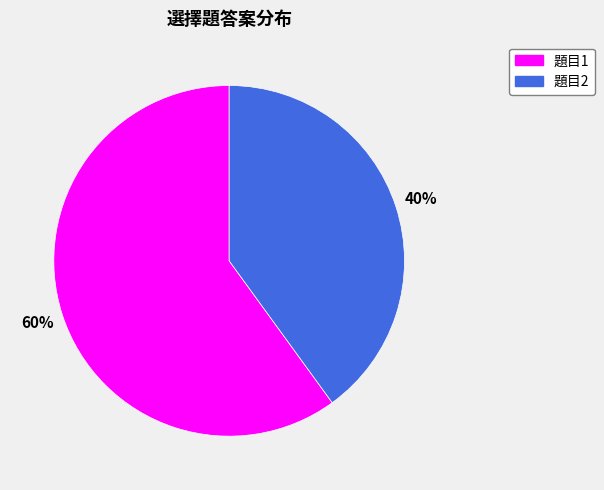

To the nearest percent, what is the difference between the largest and smallest slice percentages?

20%